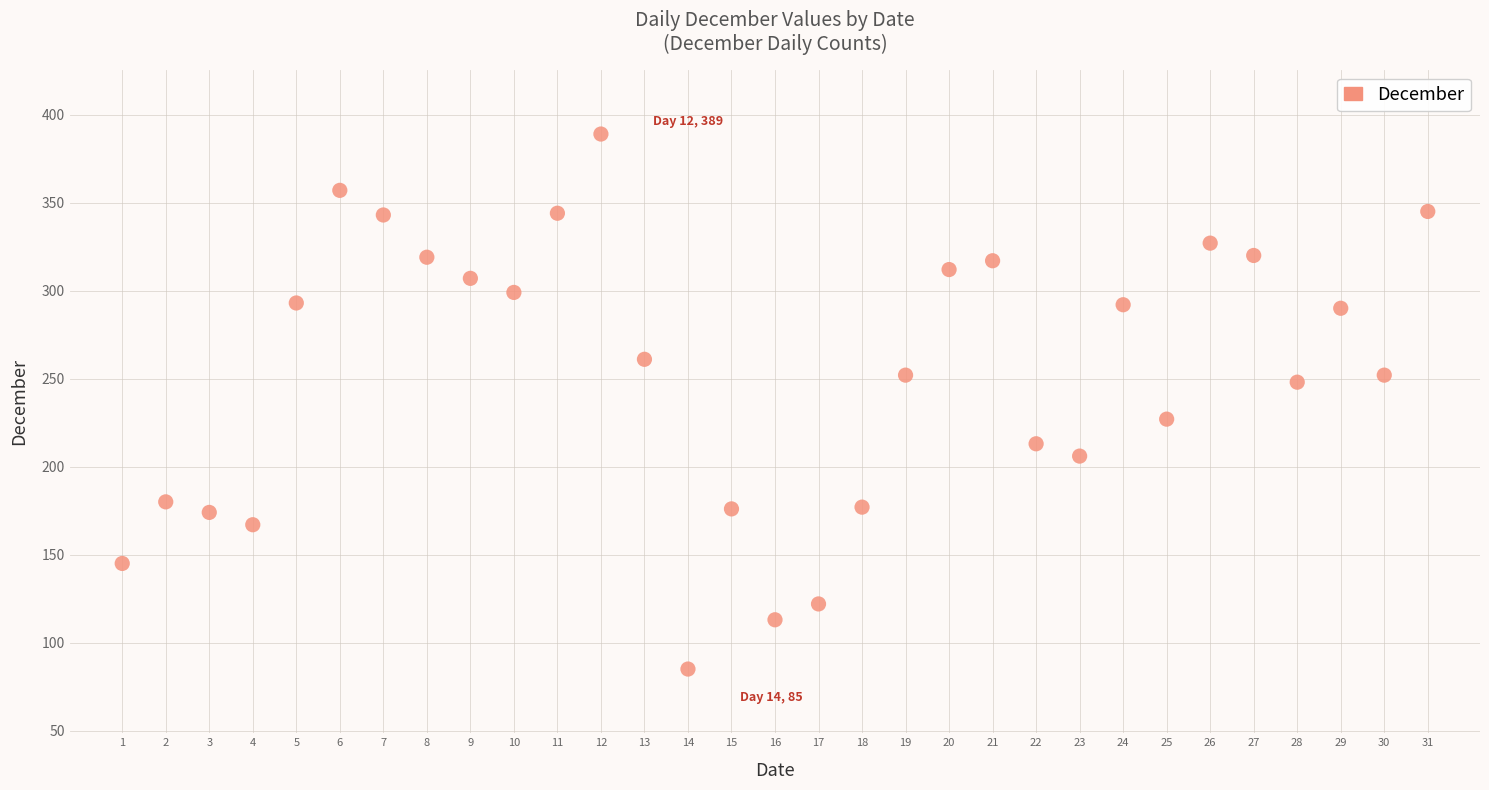

What is the range of Y values (max minus min)?

304